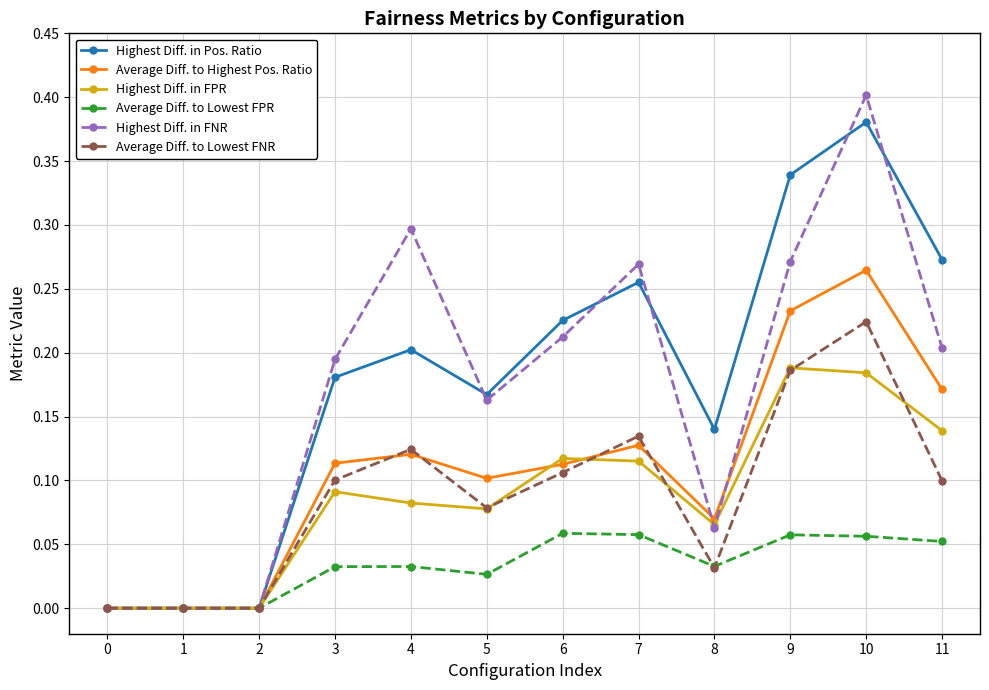

What is the total value across all series at 7?

1.0